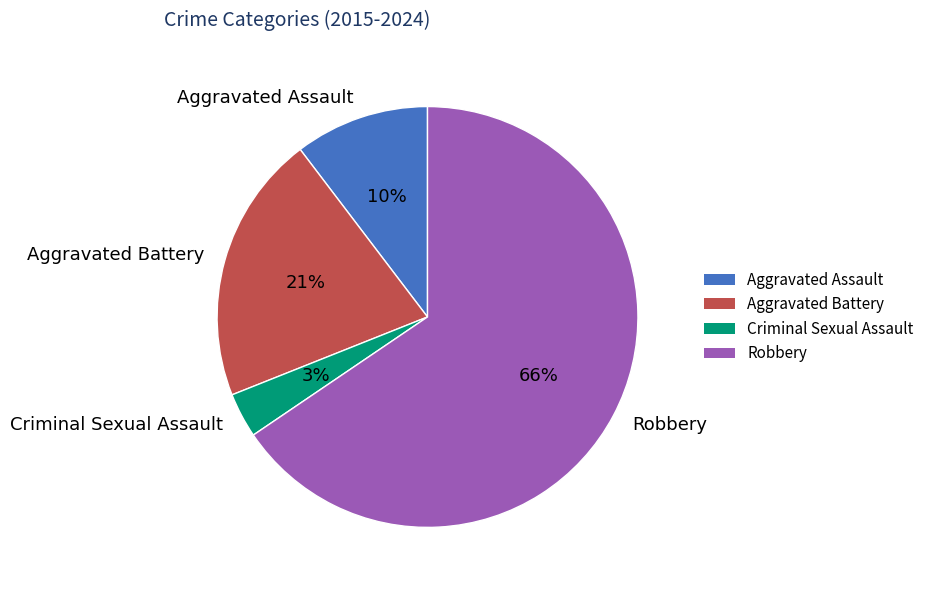

To the nearest percent, what percentage of the pie is Aggravated Battery?

21%